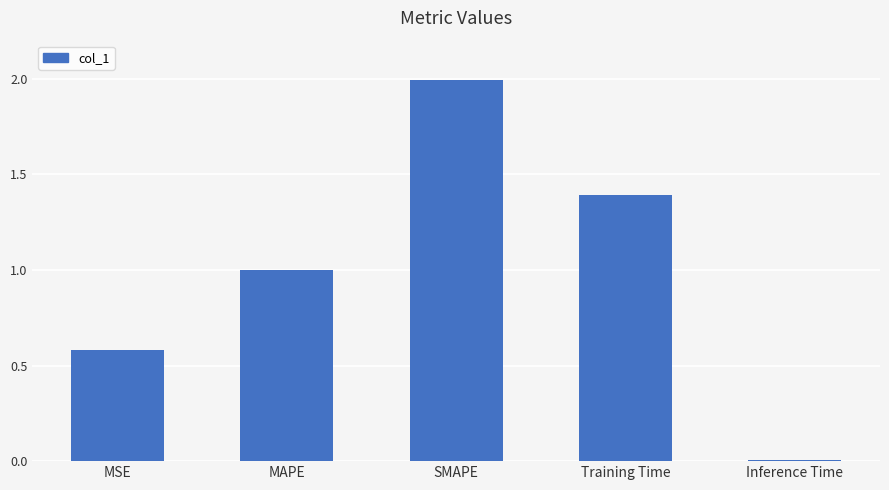

The chart shows a value of 0.4 at MSE. True or false?

False